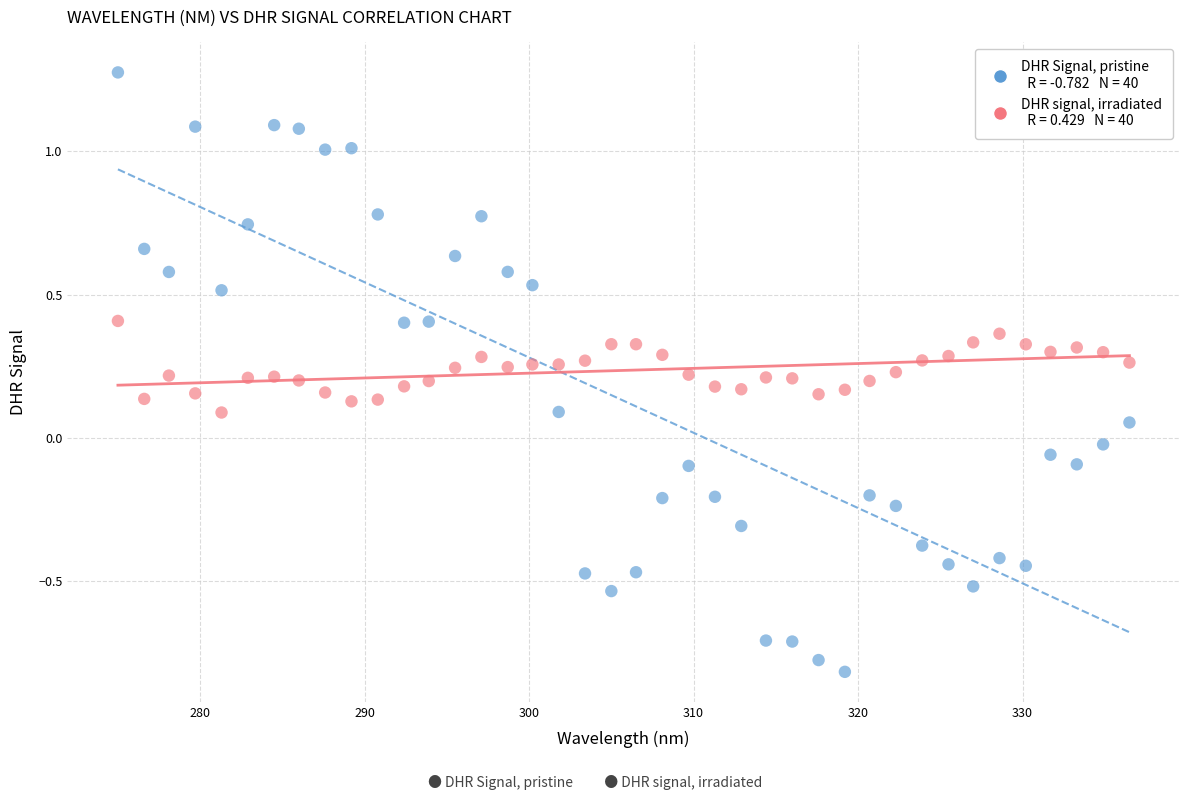

Across all data points, what is the range of Y values (max minus min)?

2.1